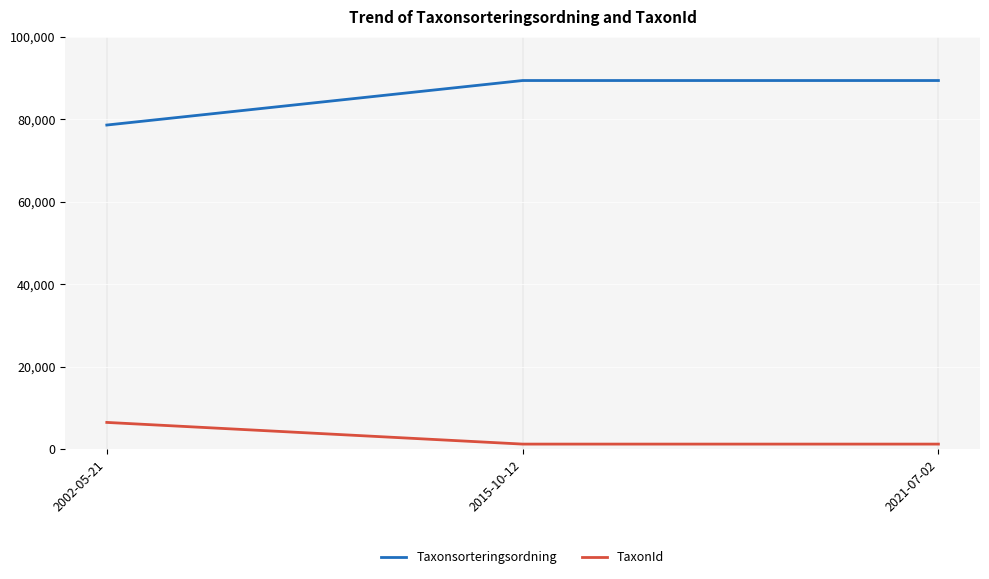

What is the sum of all Taxonsorteringsordning values?

257409